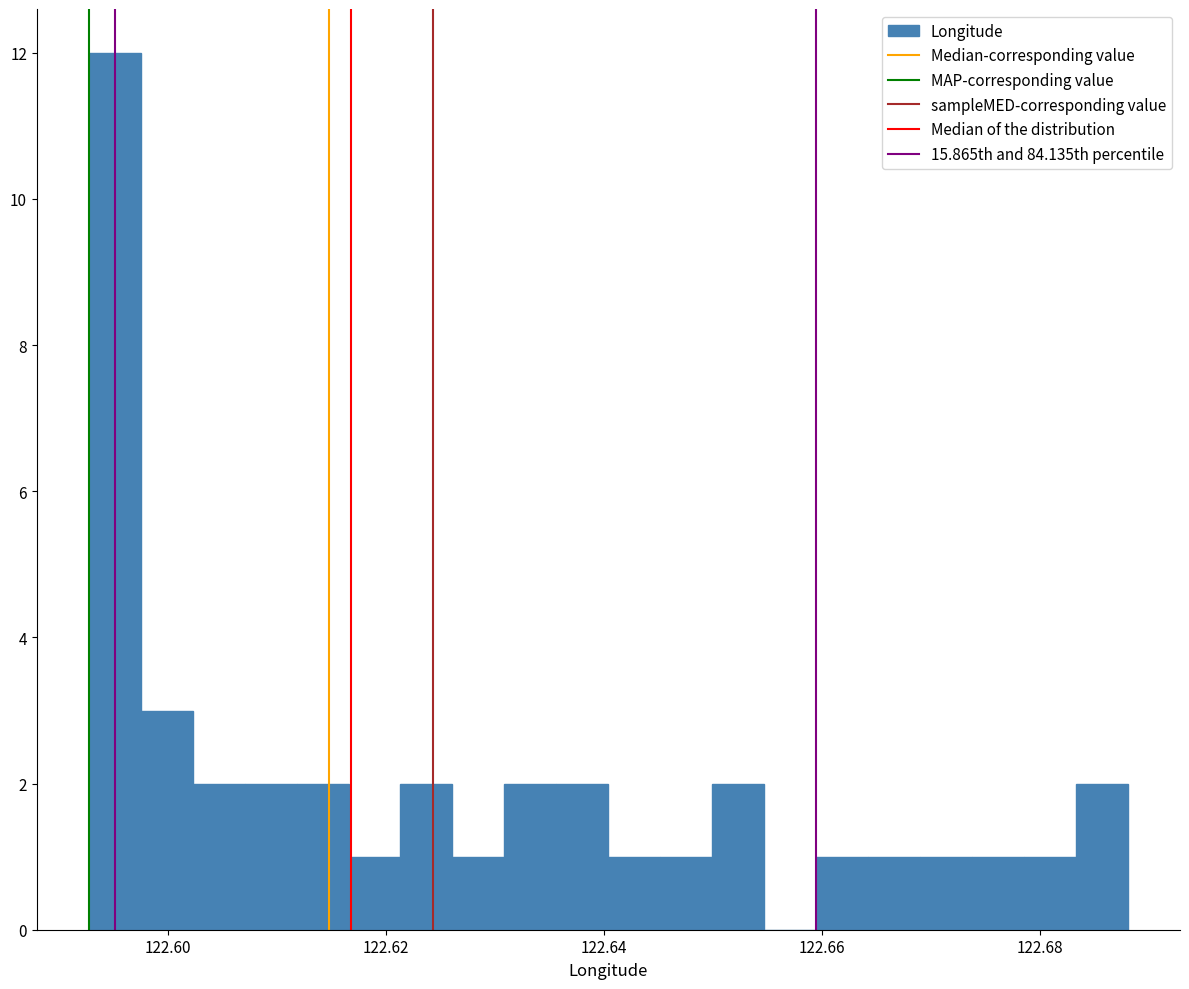

Read against the x-axis, roughly where is the centre of the tallest bar?

122.596